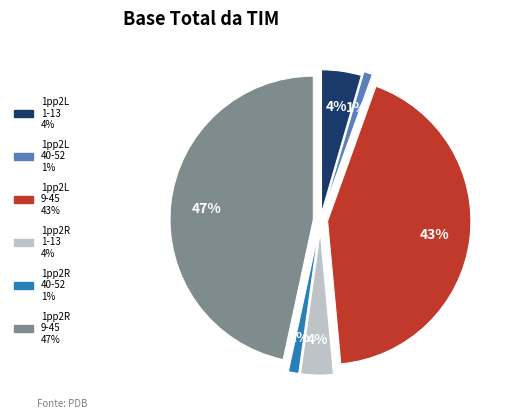

To the nearest percent, what is the average slice percentage?

17%